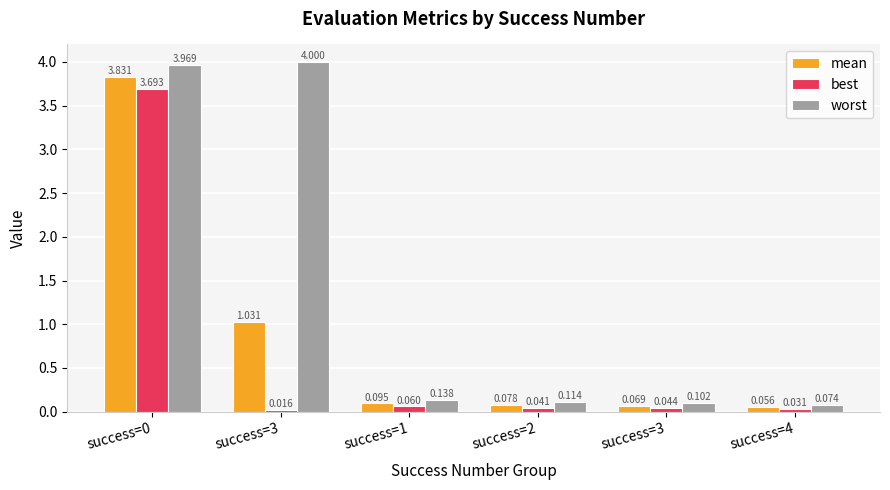

What are all the series names shown in the legend?

mean, best, worst